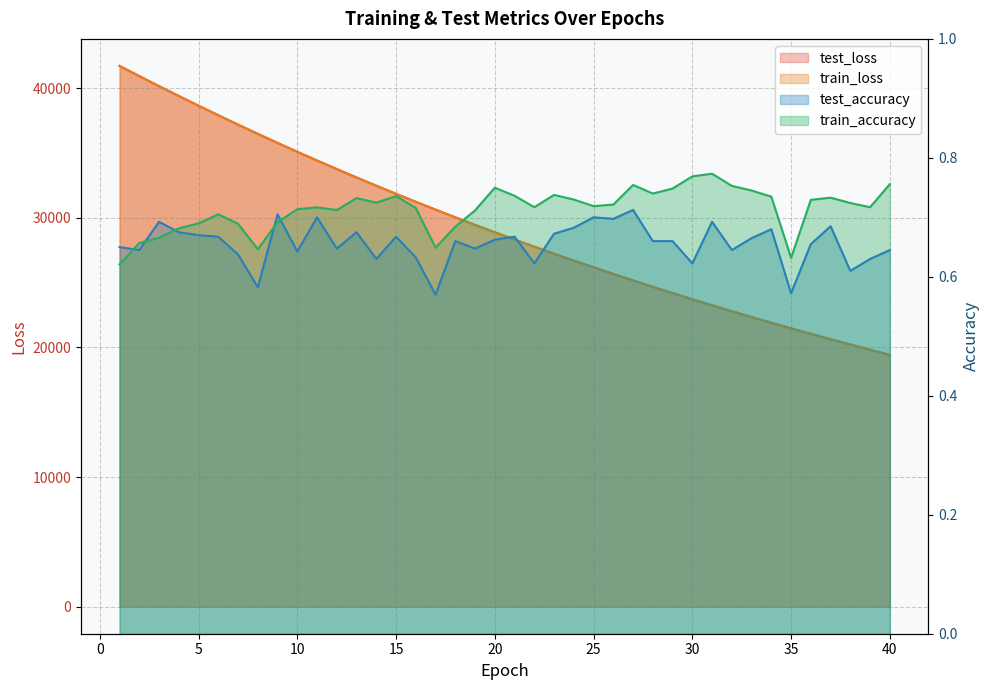

True or false: test_accuracy has a value of 1.0 at 31.

False